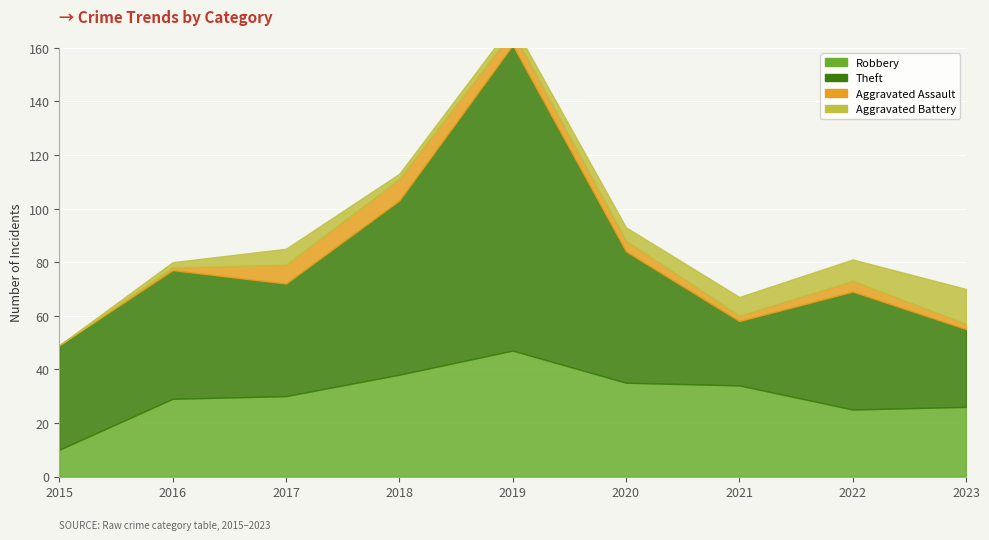

How many lines are shown in the chart?

4